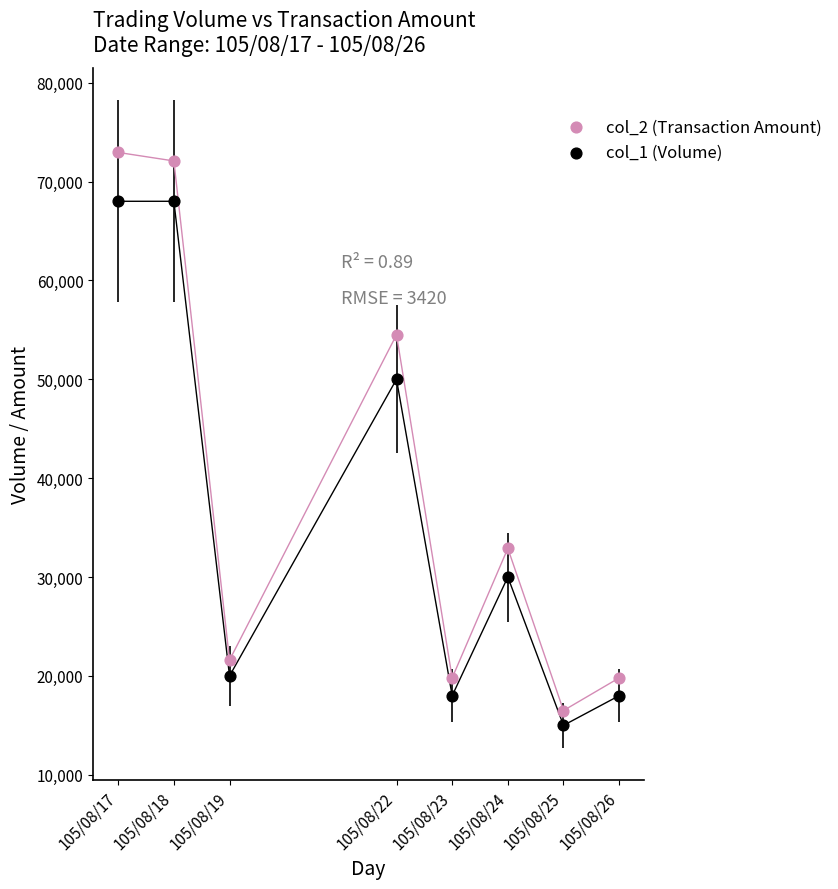

Which series contains the highest Y value?

col_2 (Transaction Amount)